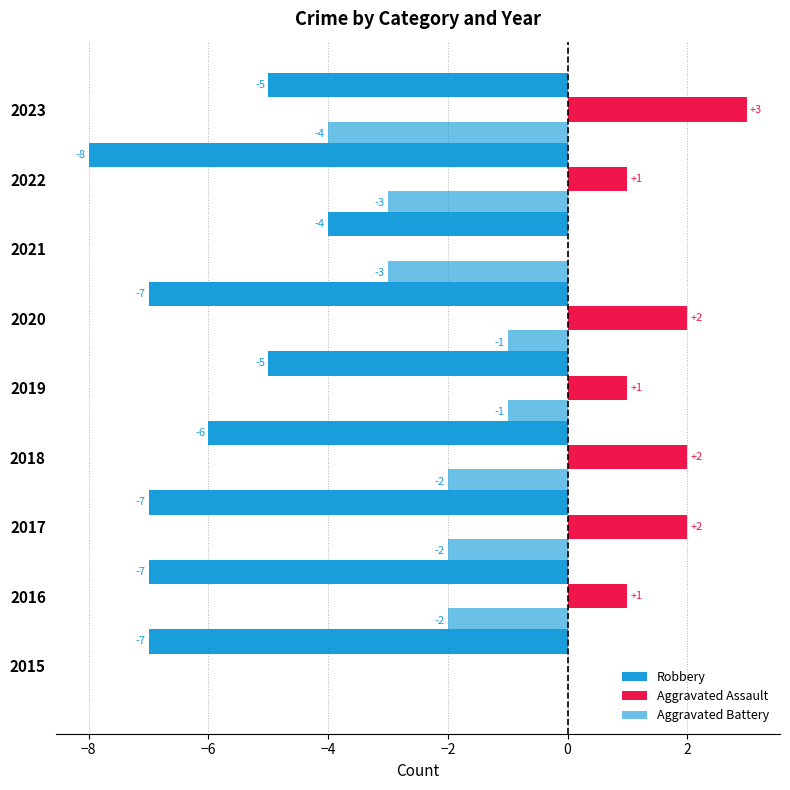

Count the Robbery values in the range -7 to -5.

7